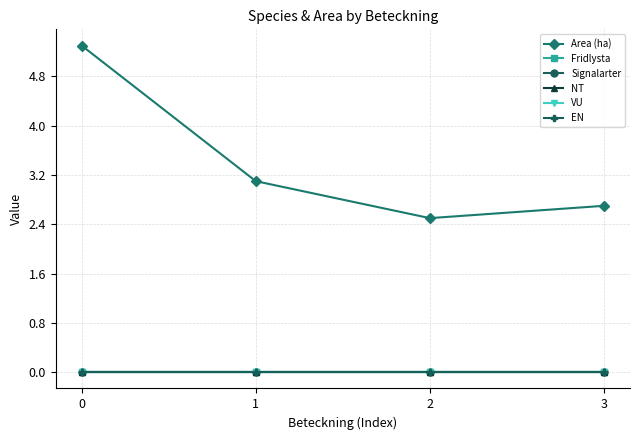

True or false: VU and EN cross at least once.

False